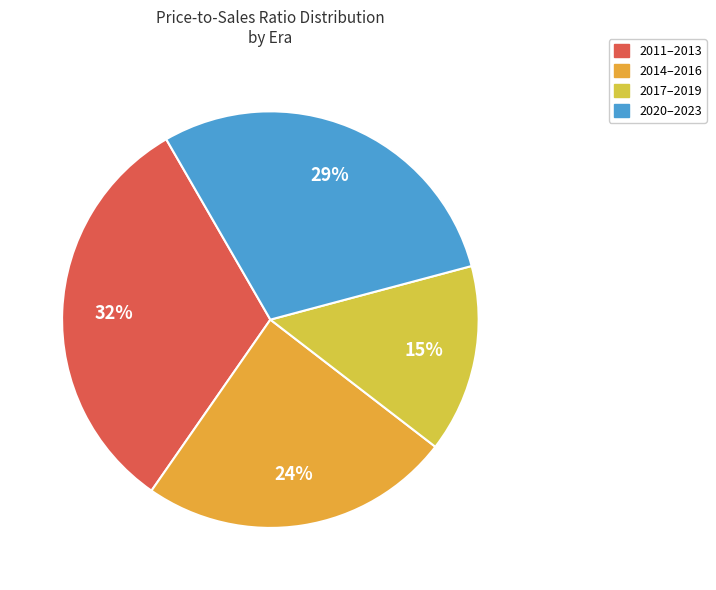

Rank the categories by value from highest to lowest.

2011–2013, 2020–2023, 2014–2016, 2017–2019